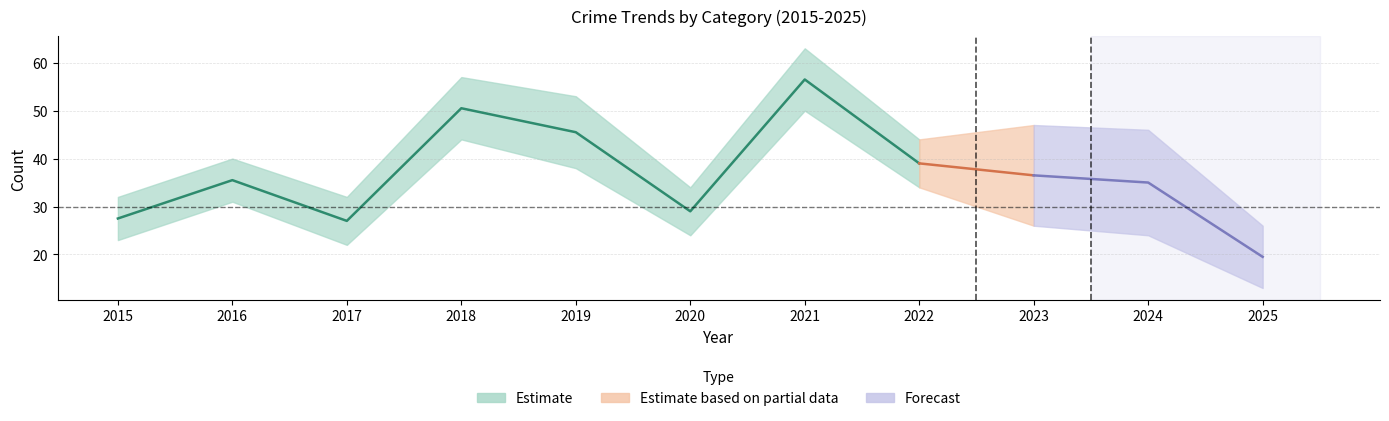

What is the difference between the maximum and minimum values in the Total series?

37